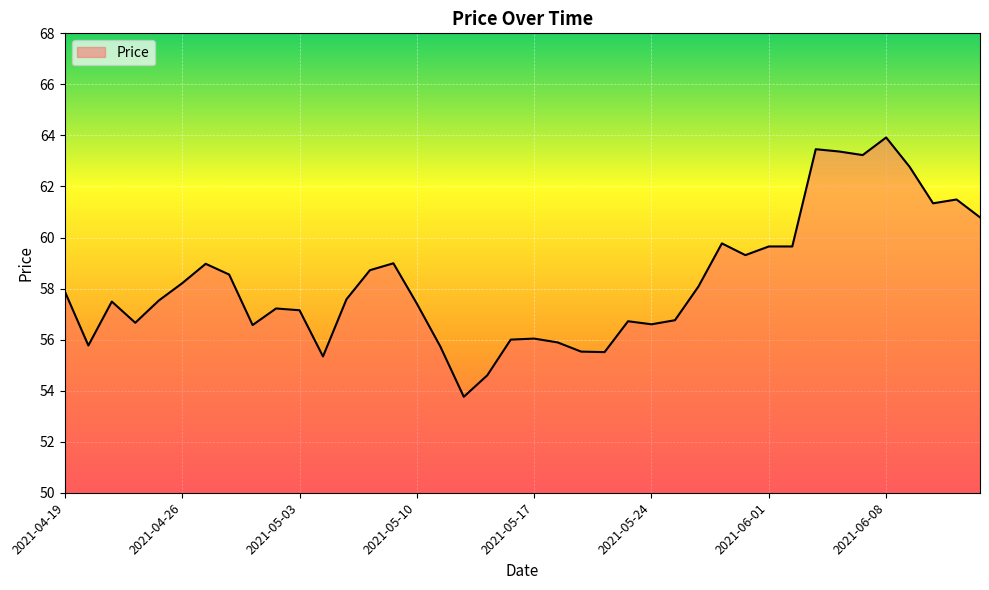

What is the smallest value displayed?

53.8